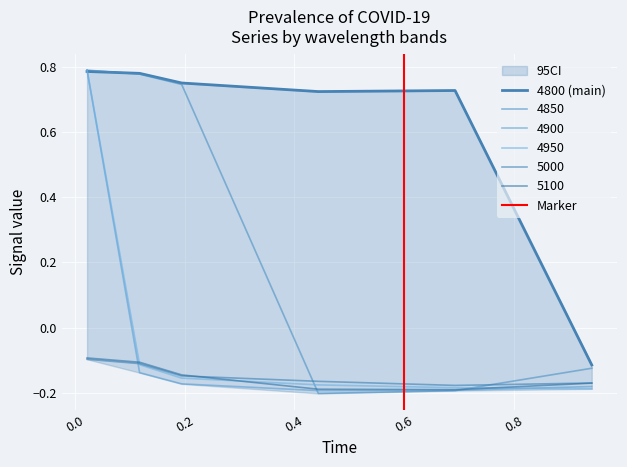

What is the smallest value displayed?

-0.2